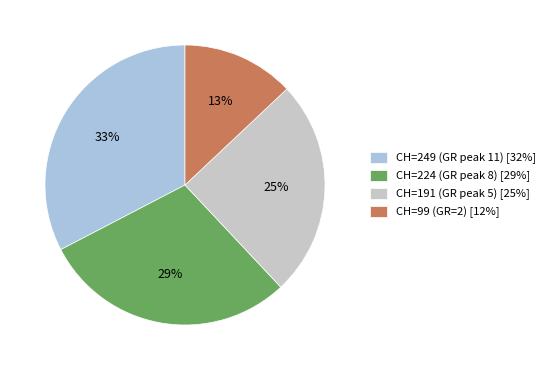

What percentage is the CH=99 (GR=2) [12%] slice, to the nearest percent?

13%